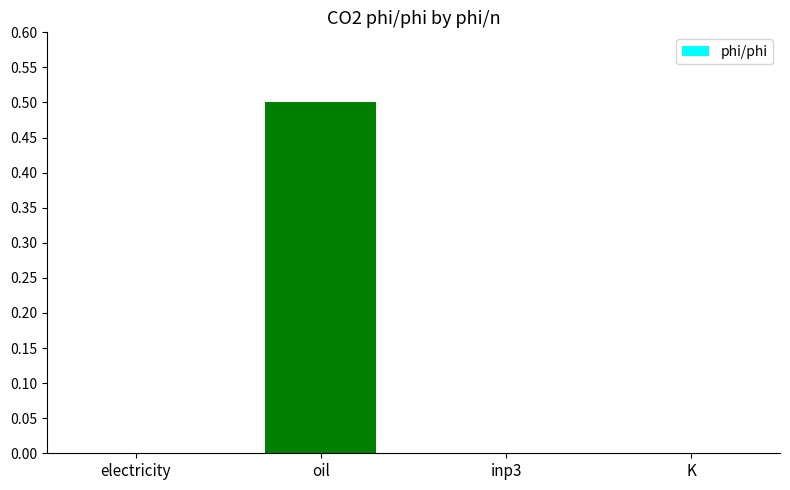

The chart shows a value of -0.2 at inp3. True or false?

False